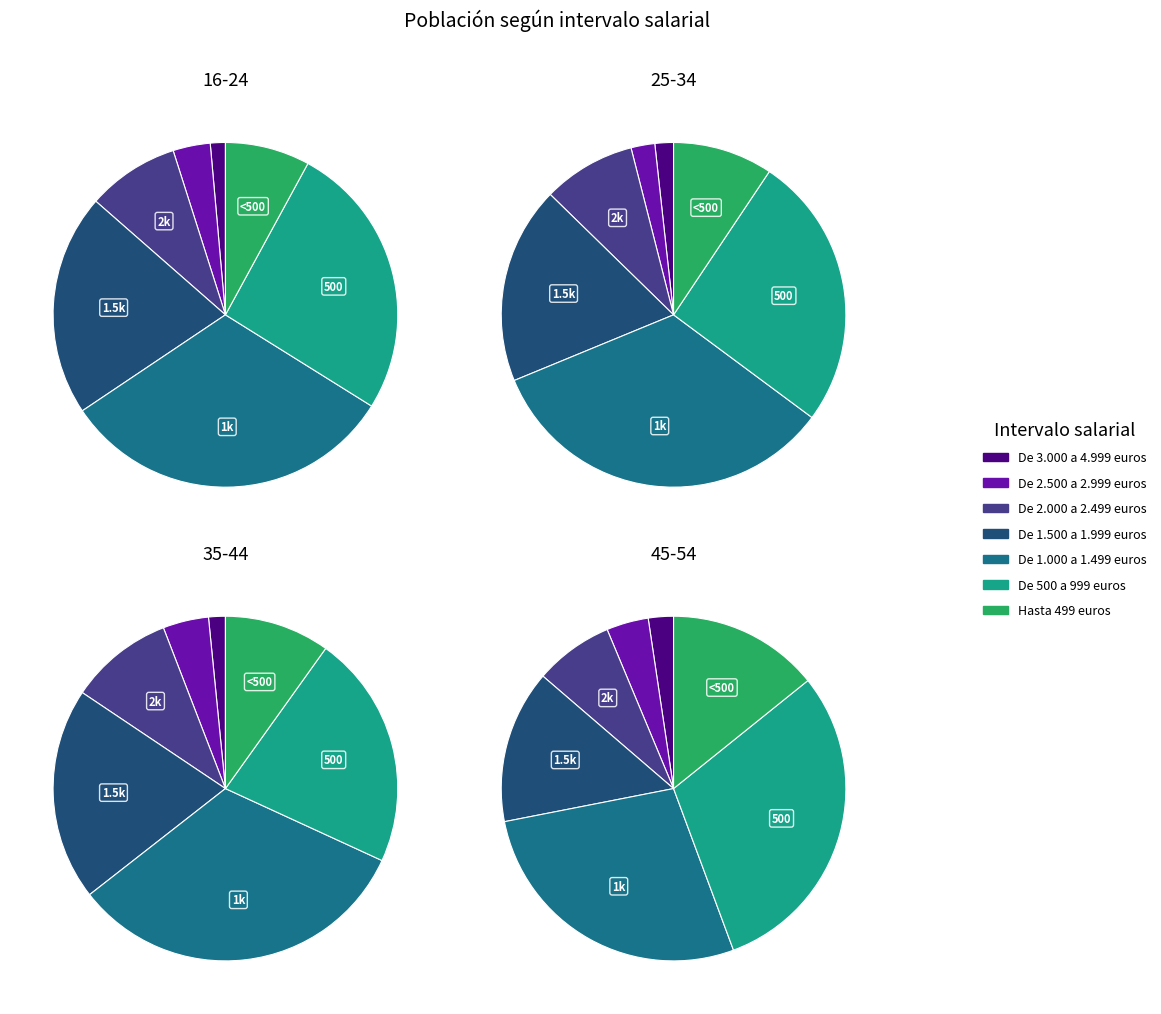

To the nearest percent, what is the combined percentage of De 2.500 a 2.999 euros and De 500 a 999 euros?

28%